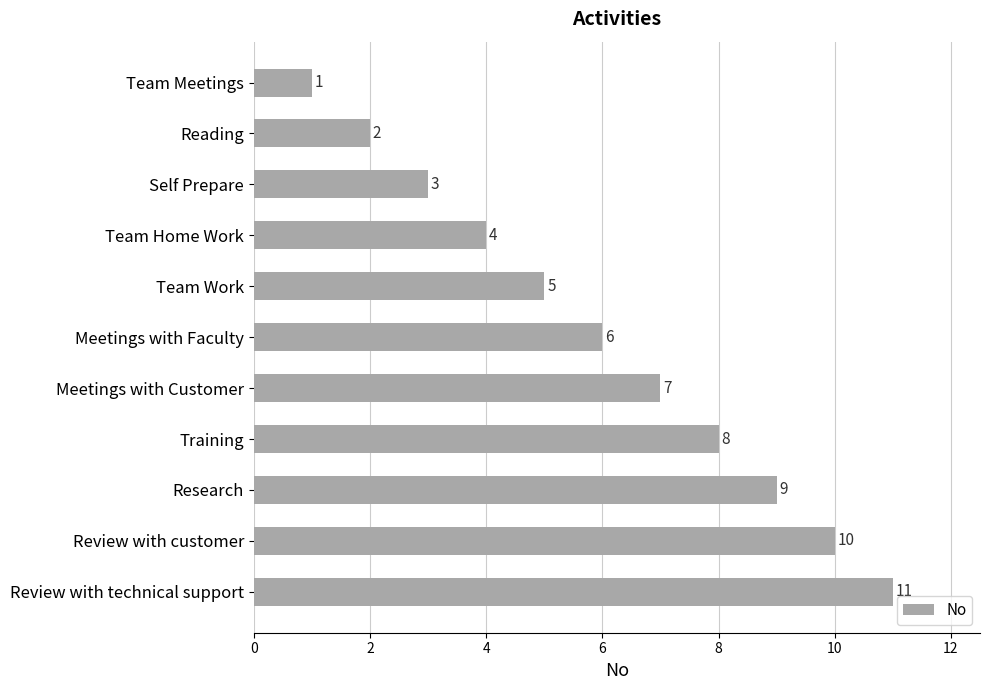

True or false: the data shows 14 at Research.

False